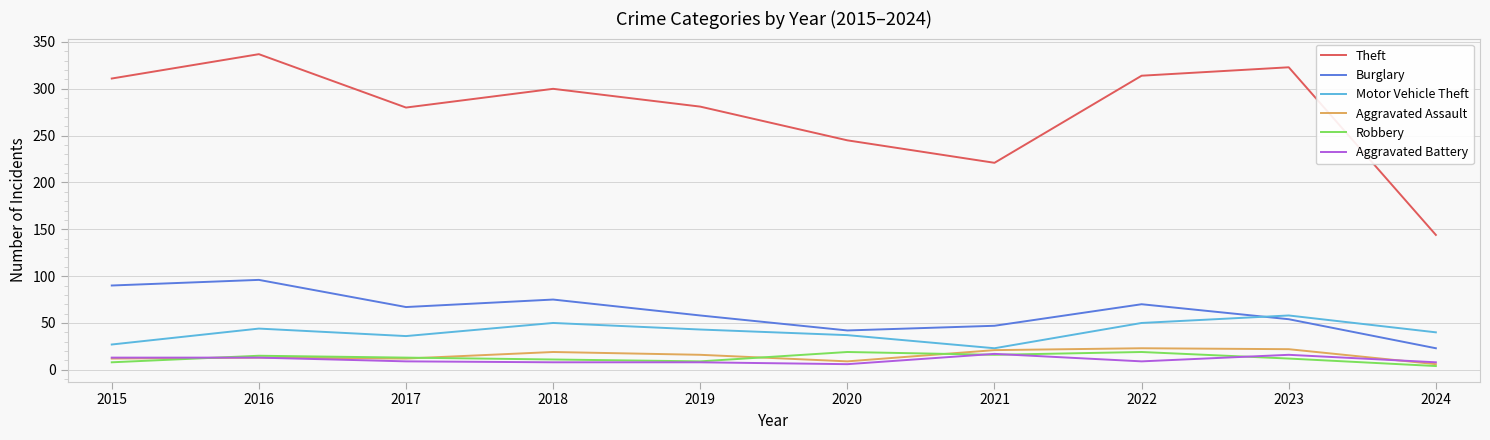

Which series has the widest spread of values?

Theft